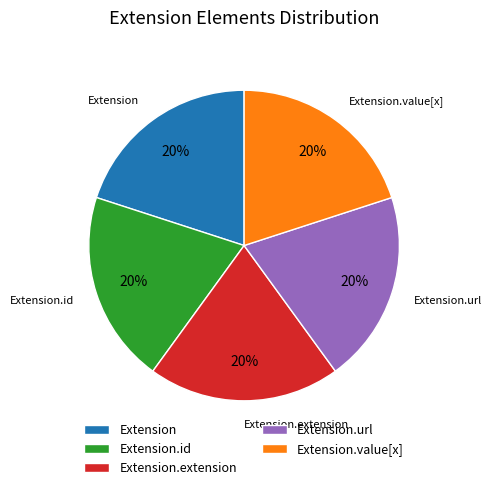

What is the ratio of the value at Extension.value[x] to the value at Extension?

1.0